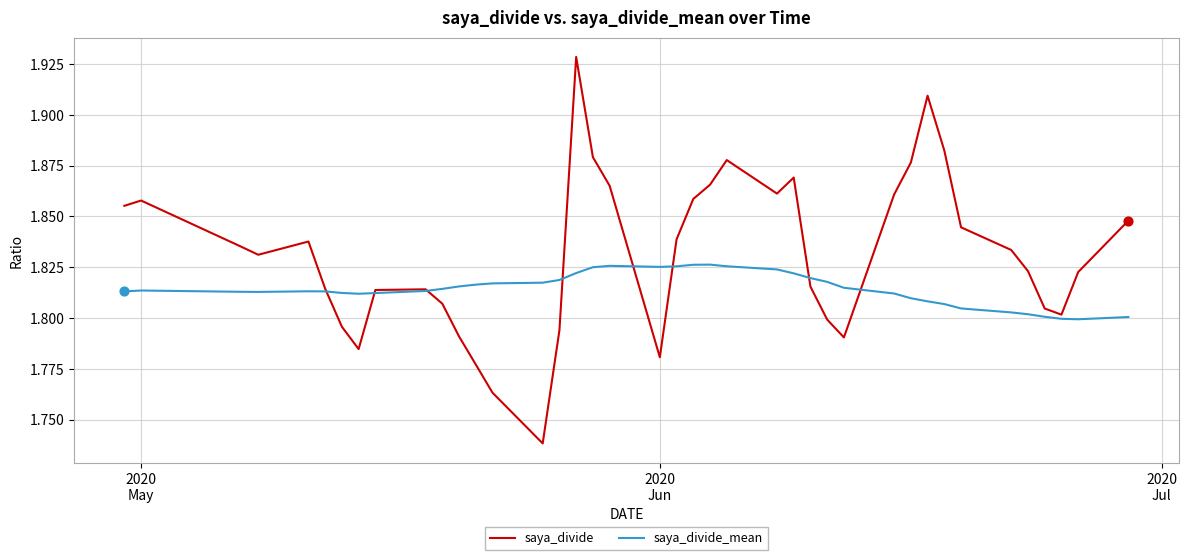

Which series has the largest total across all categories?

saya_divide